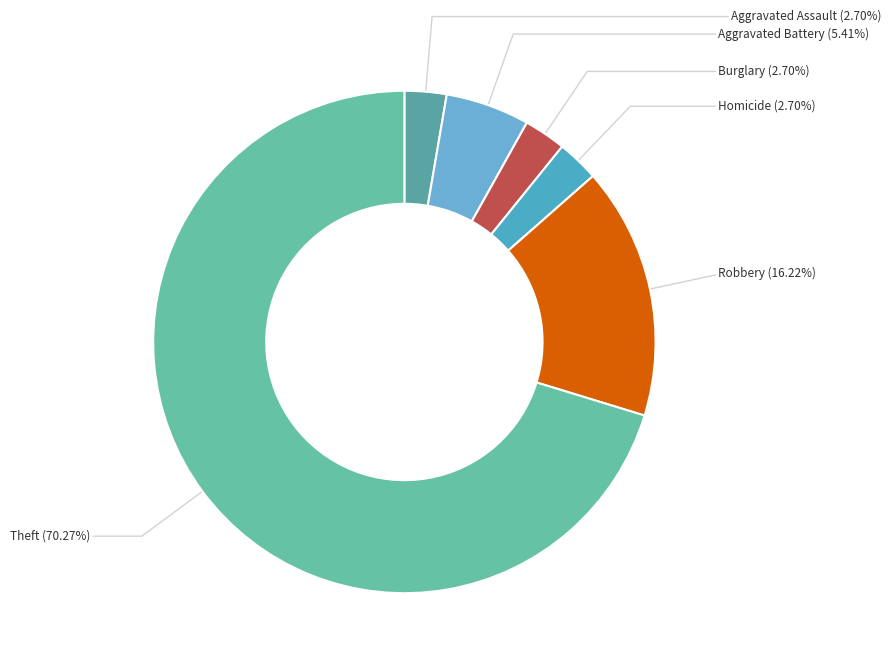

Is there any slice that represents more than half of the pie?

Yes